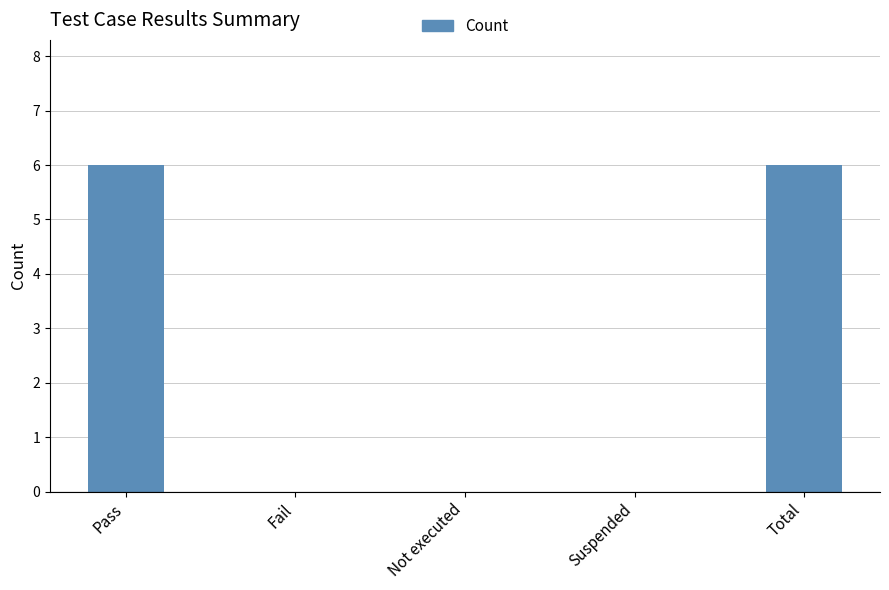

What is the difference between the values at Fail and Pass?

6